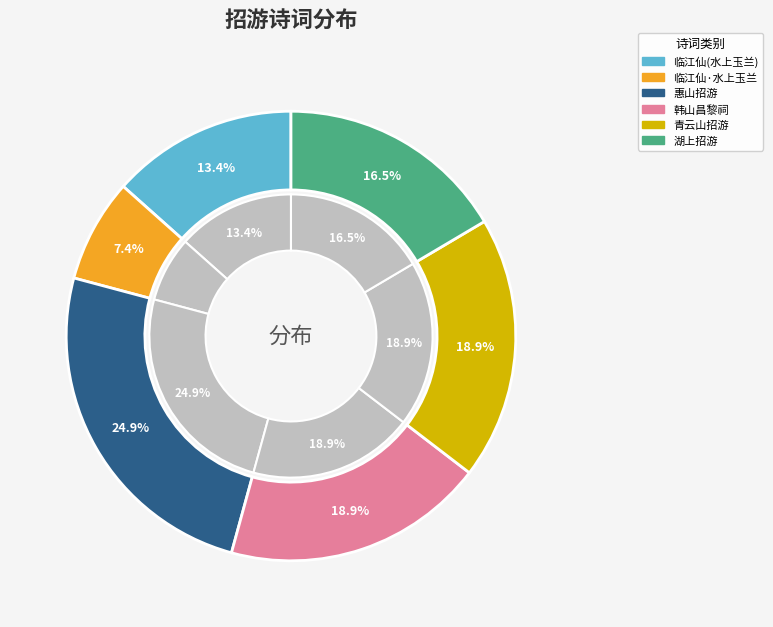

Is there a majority slice in this chart?

No